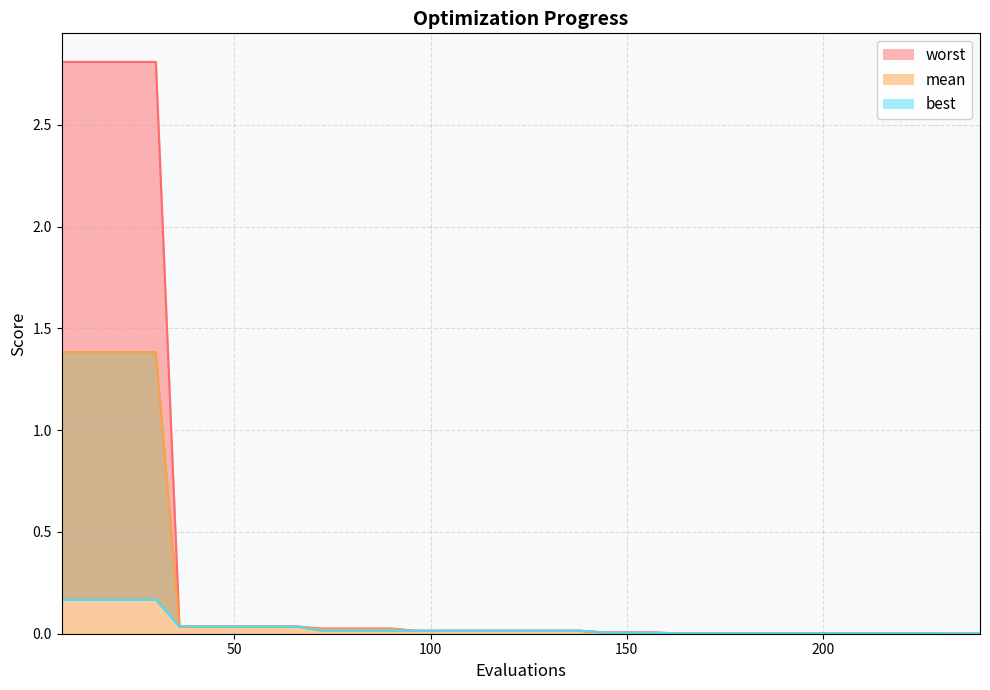

How many lines are shown in the chart?

3